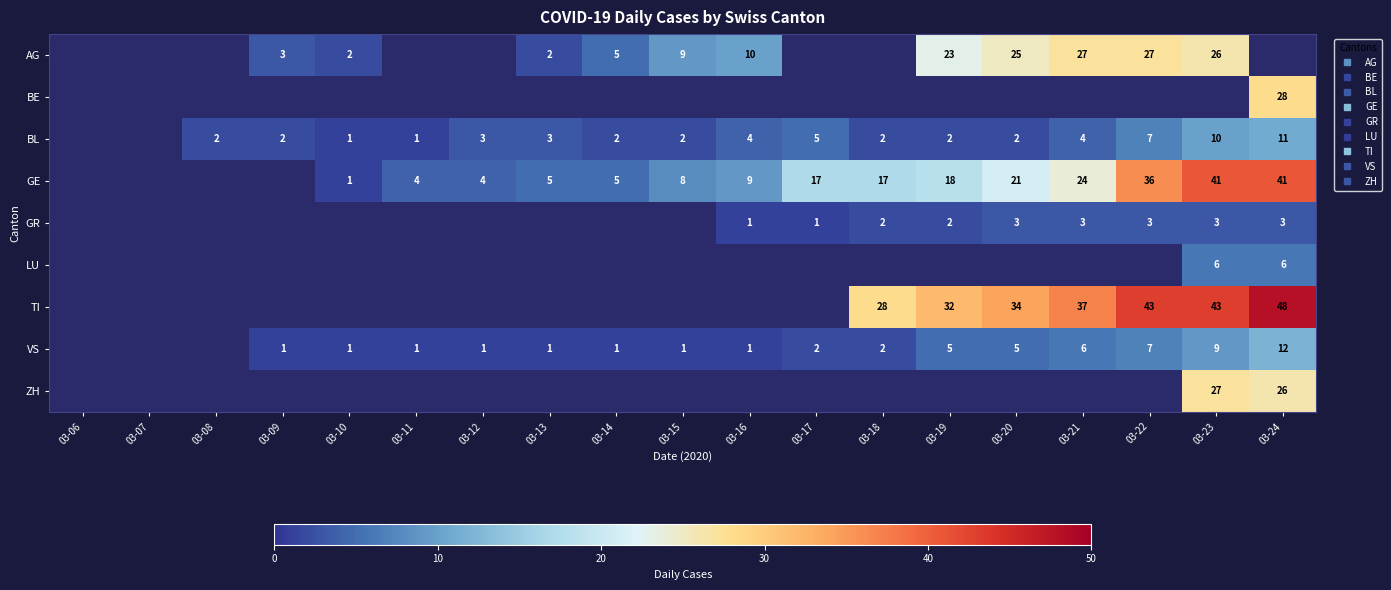

True or false: BL has a value of 0.9 at 03-21.

False